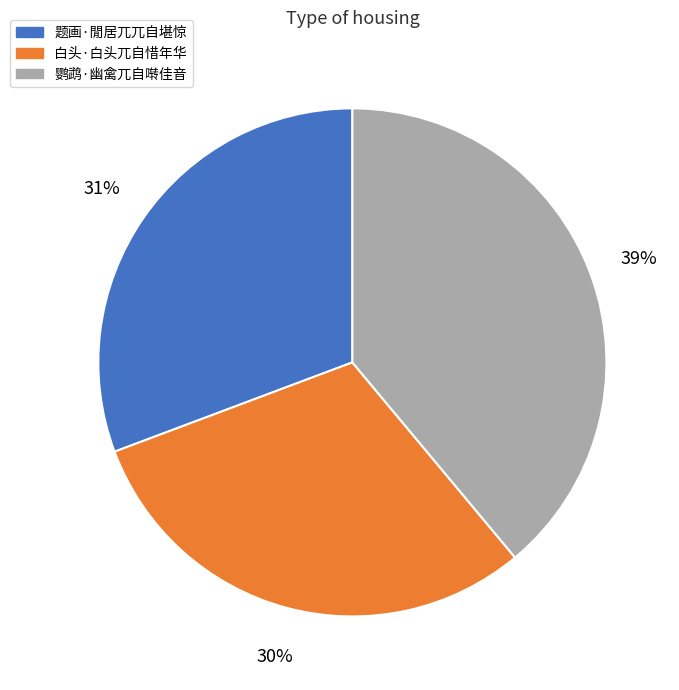

What is the ratio of the value at 鹦鹉·幽禽兀自啭佳音 to the value at 题画·閒居兀兀自堪惊?

1.3